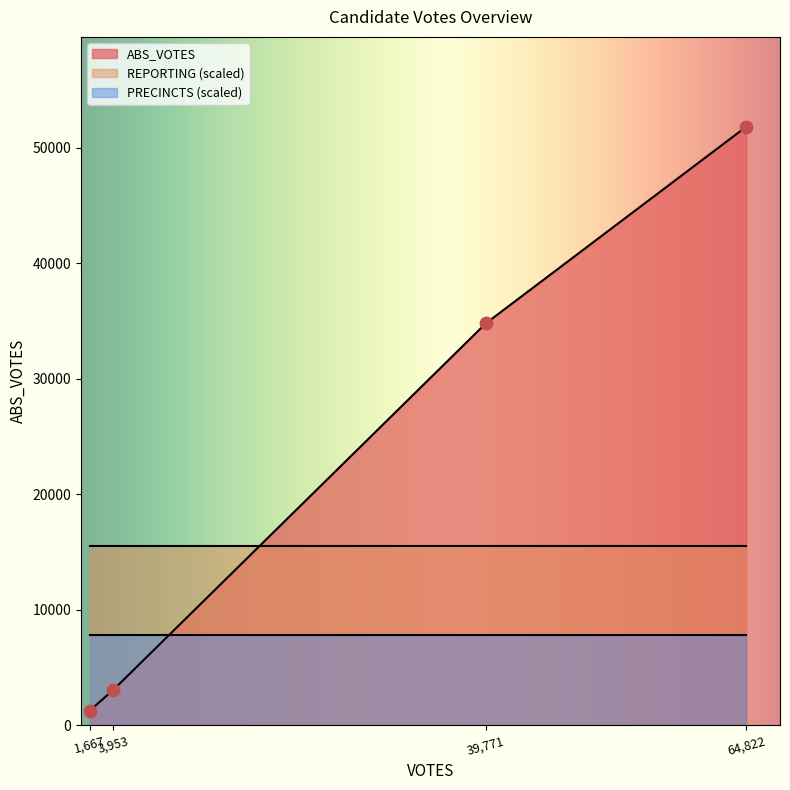

Which series has the largest total across all categories?

ABS_VOTES